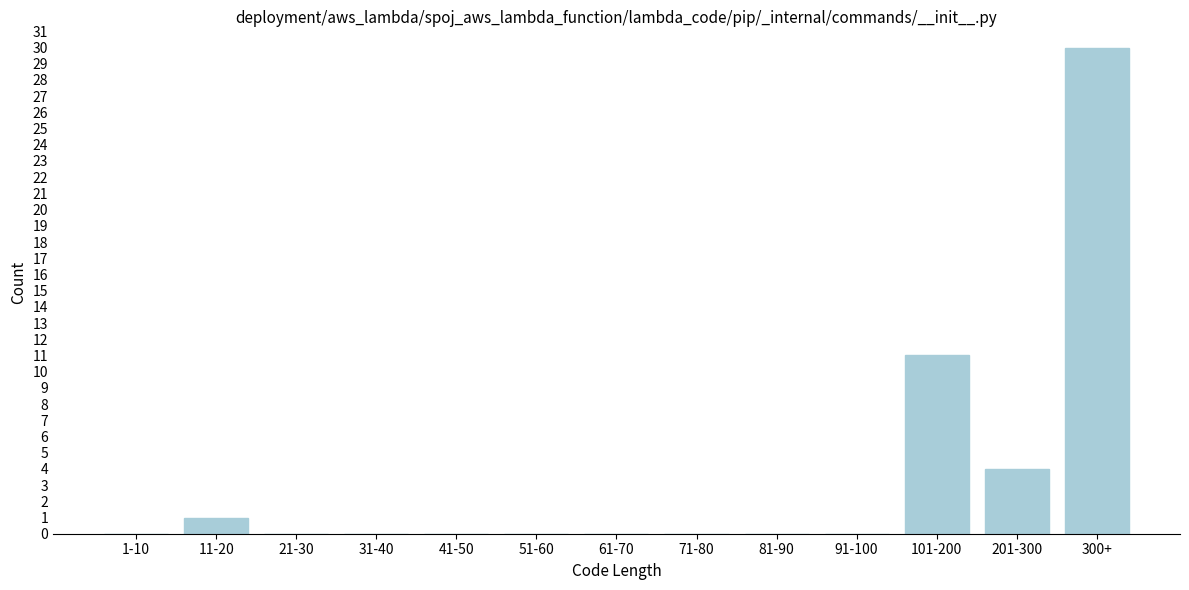

Reading left to right, extract all data points from this chart.

1-10=0	11-20=1	21-30=0	31-40=0	41-50=0	51-60=0	61-70=0	71-80=0	81-90=0	91-100=0	101-200=11	201-300=4	300+=30